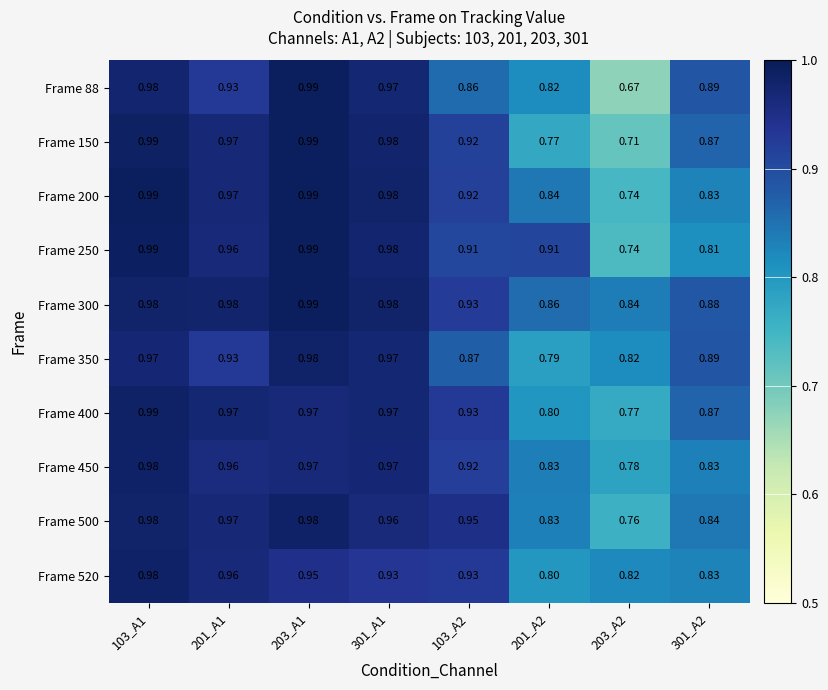

Is the value of Frame 200 at 203_A2 greater than the value of Frame 500 at 301_A2?

No